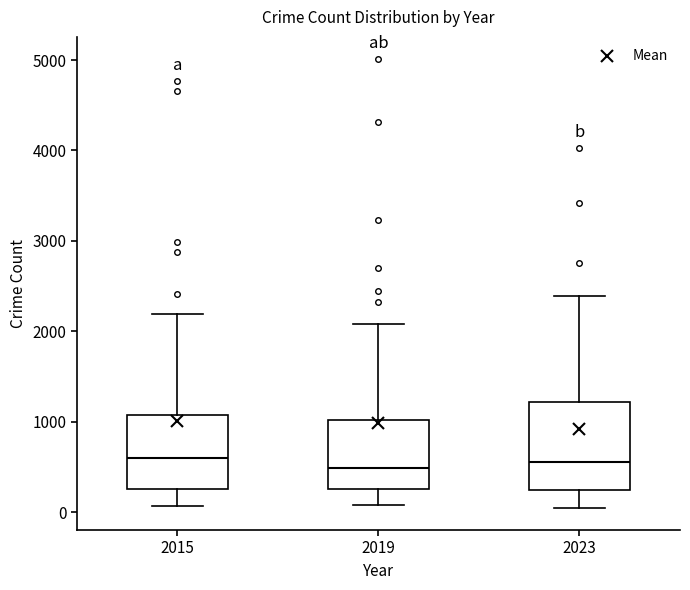

Where does the upper whisker of the box at x = 2023 end on the y-axis? The values are not printed on the chart, so give them approximately, as read against the axis.

2400